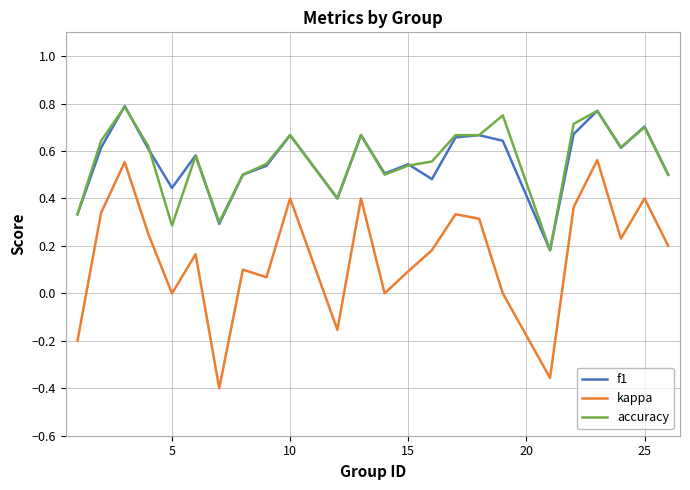

True or false: accuracy and kappa intersect in this chart.

False